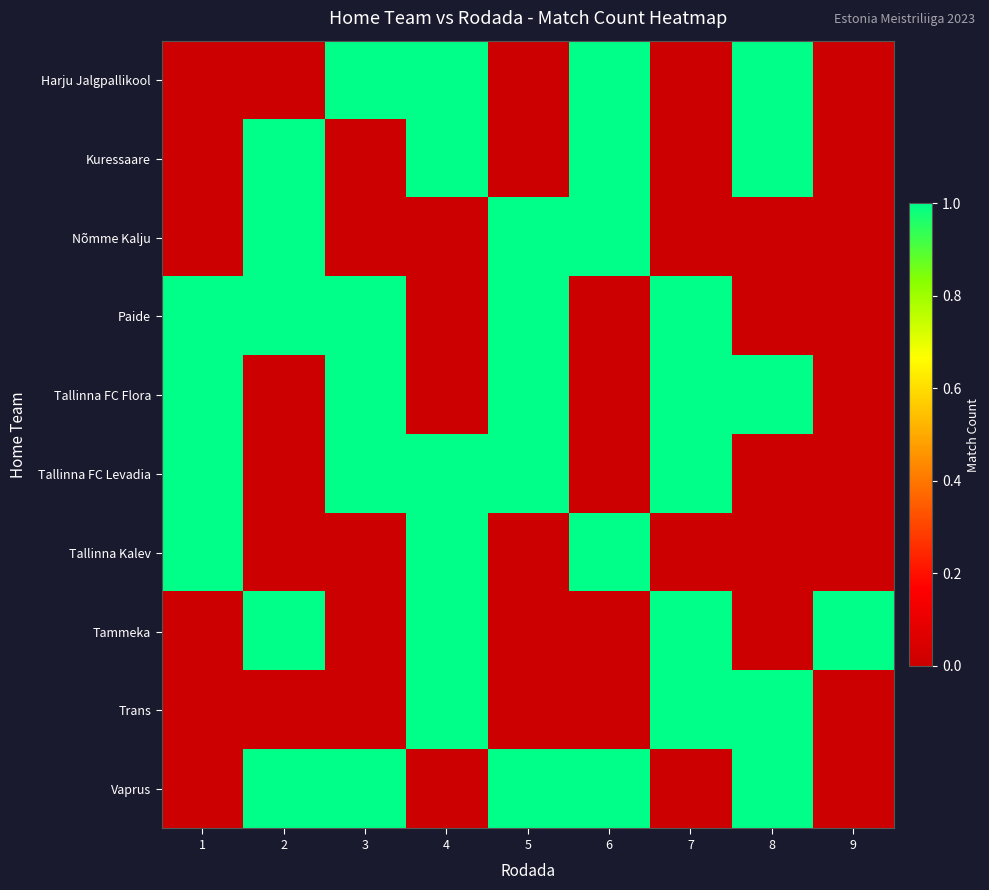

Reading right to left, extract all data points from this chart.

row_0: 9=0	8=1	7=0	6=1	5=0	4=1	3=1	2=0	1=0
row_1: 9=0	8=1	7=0	6=1	5=0	4=1	3=0	2=1	1=0
row_2: 9=0	8=0	7=0	6=1	5=1	4=0	3=0	2=1	1=0
row_3: 9=0	8=0	7=1	6=0	5=1	4=0	3=1	2=1	1=1
row_4: 9=0	8=1	7=1	6=0	5=1	4=0	3=1	2=0	1=1
row_5: 9=0	8=0	7=1	6=0	5=1	4=1	3=1	2=0	1=1
row_6: 9=0	8=0	7=0	6=1	5=0	4=1	3=0	2=0	1=1
row_7: 9=1	8=0	7=1	6=0	5=0	4=1	3=0	2=1	1=0
row_8: 9=0	8=1	7=1	6=0	5=0	4=1	3=0	2=0	1=0
row_9: 9=0	8=1	7=0	6=1	5=1	4=0	3=1	2=1	1=0